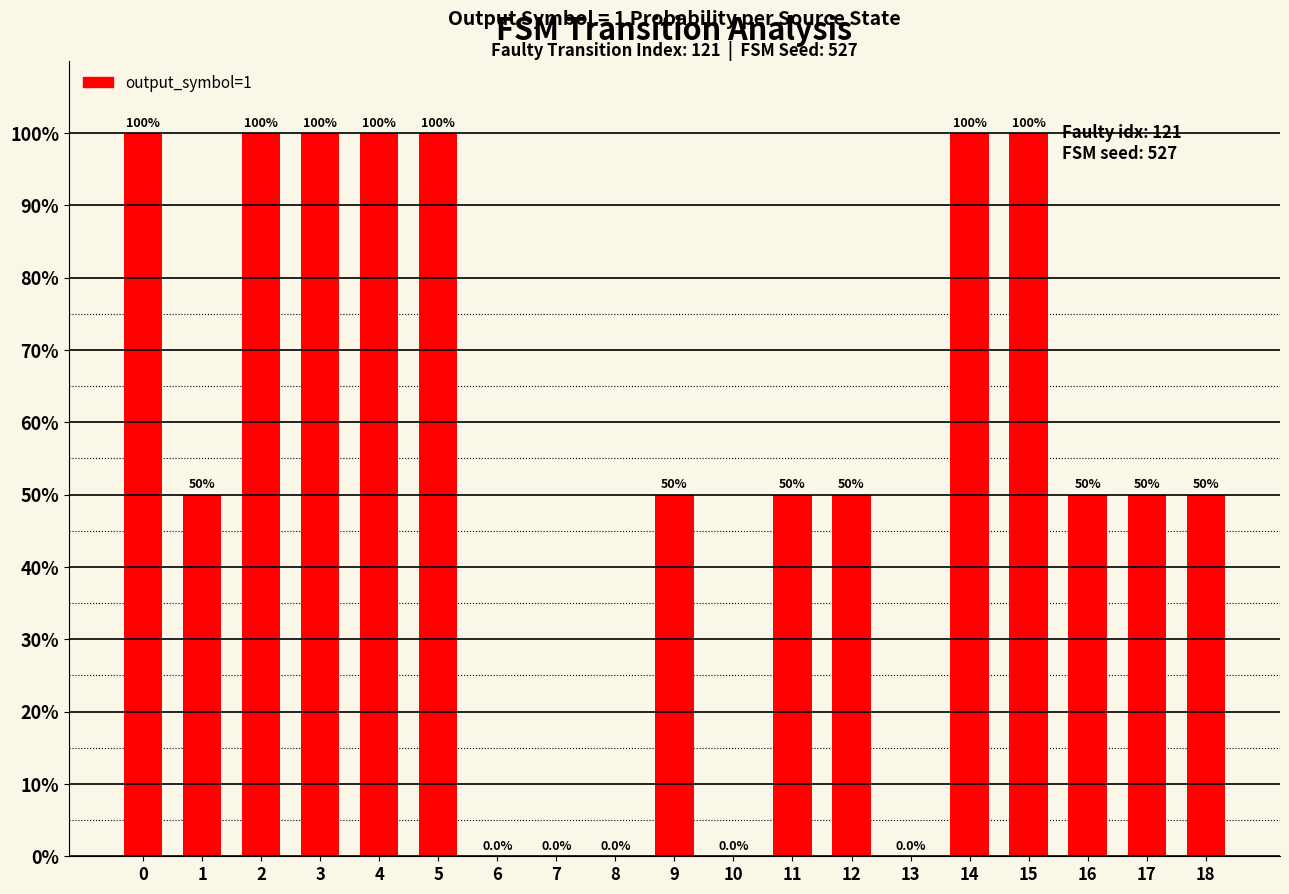

What is the greatest value displayed?

100